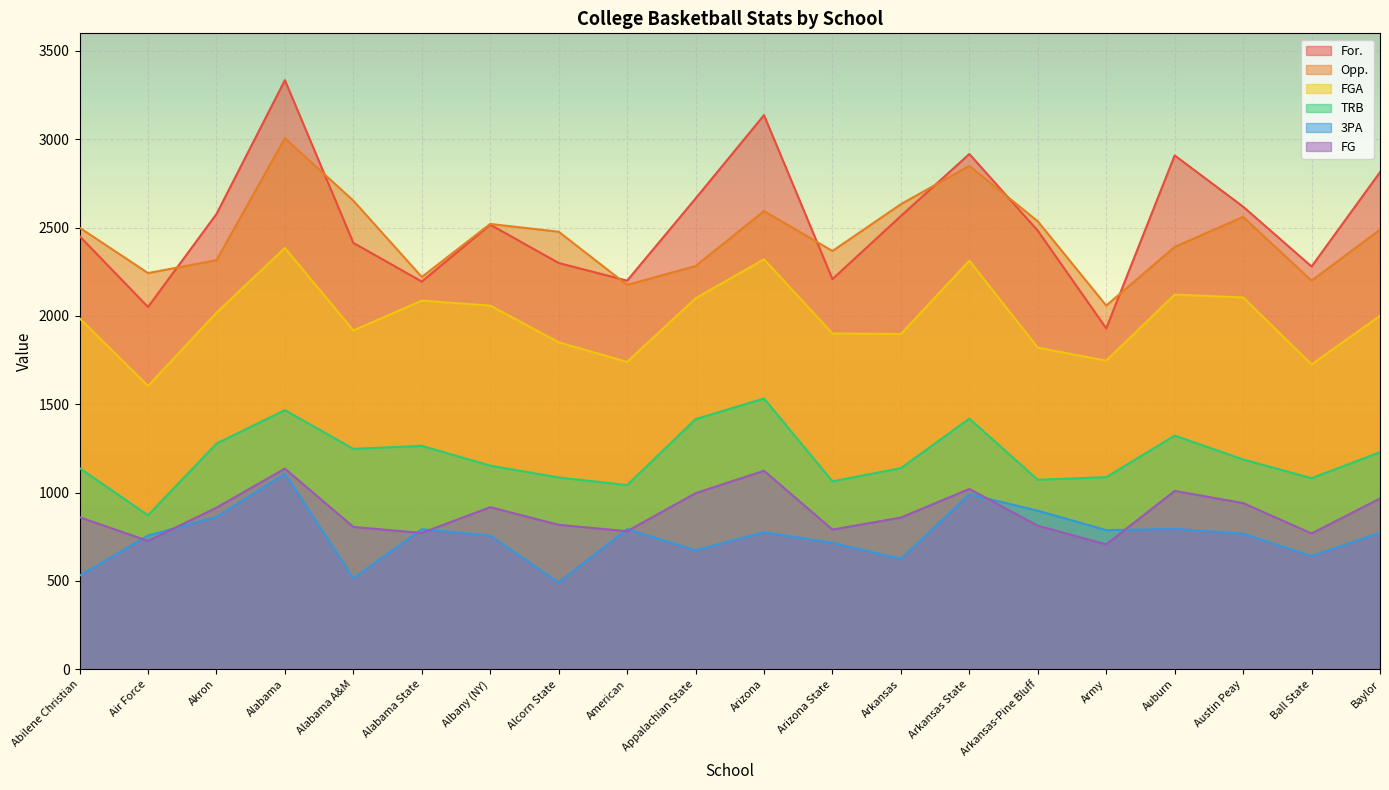

At how many categories does at least one series exceed 2088?

19